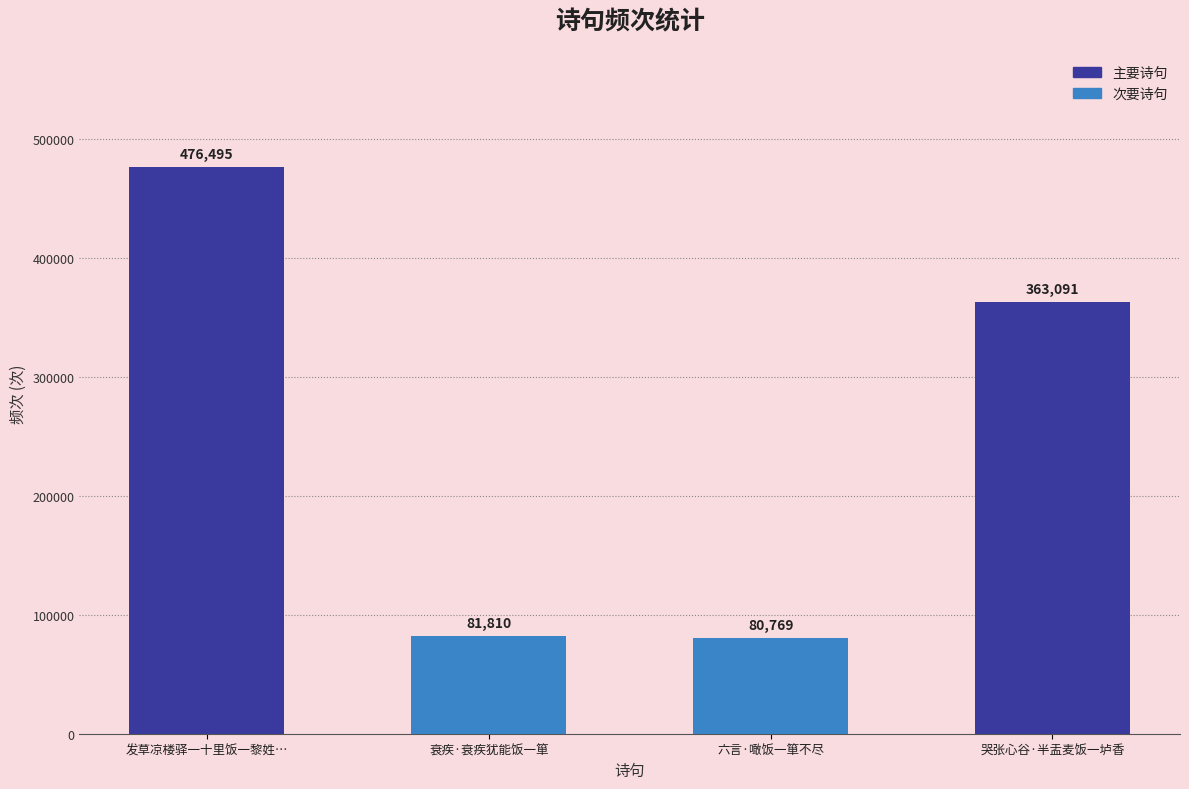

What is the value of the 1st bar from the left?

476495